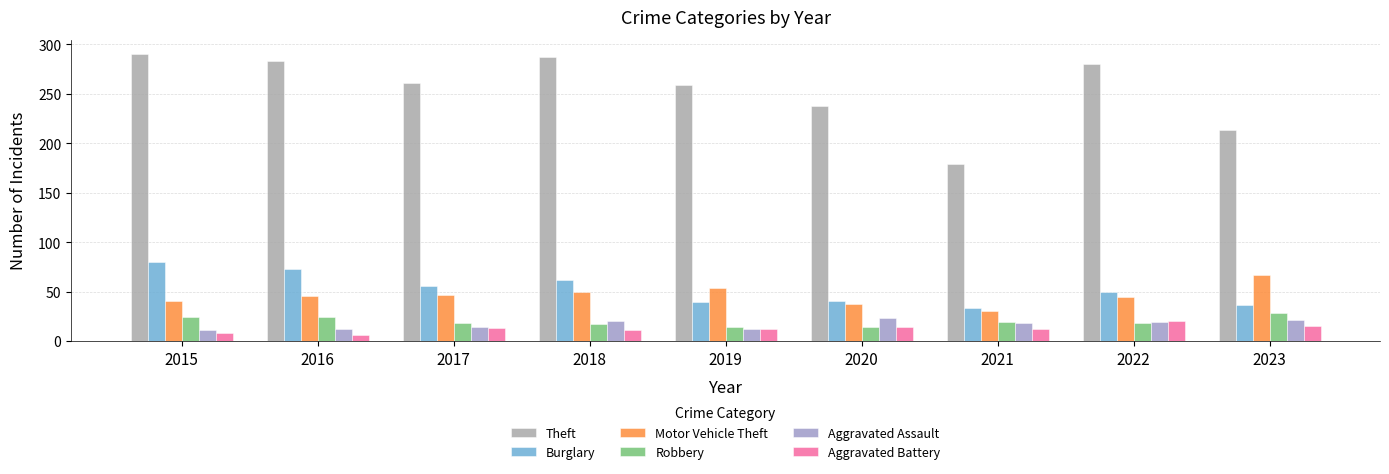

Reading left to right, list all the values displayed in this chart.

Theft: 2015=290	2016=283	2017=261	2018=287	2019=259	2020=238	2021=179	2022=280	2023=213
Burglary: 2015=80	2016=73	2017=56	2018=62	2019=39	2020=40	2021=33	2022=50	2023=36
Motor Vehicle Theft: 2015=40	2016=45	2017=47	2018=50	2019=54	2020=37	2021=30	2022=44	2023=67
Robbery: 2015=24	2016=24	2017=18	2018=17	2019=14	2020=14	2021=19	2022=18	2023=28
Aggravated Assault: 2015=11	2016=12	2017=14	2018=20	2019=12	2020=23	2021=18	2022=19	2023=21
Aggravated Battery: 2015=8	2016=6	2017=13	2018=11	2019=12	2020=14	2021=12	2022=20	2023=15